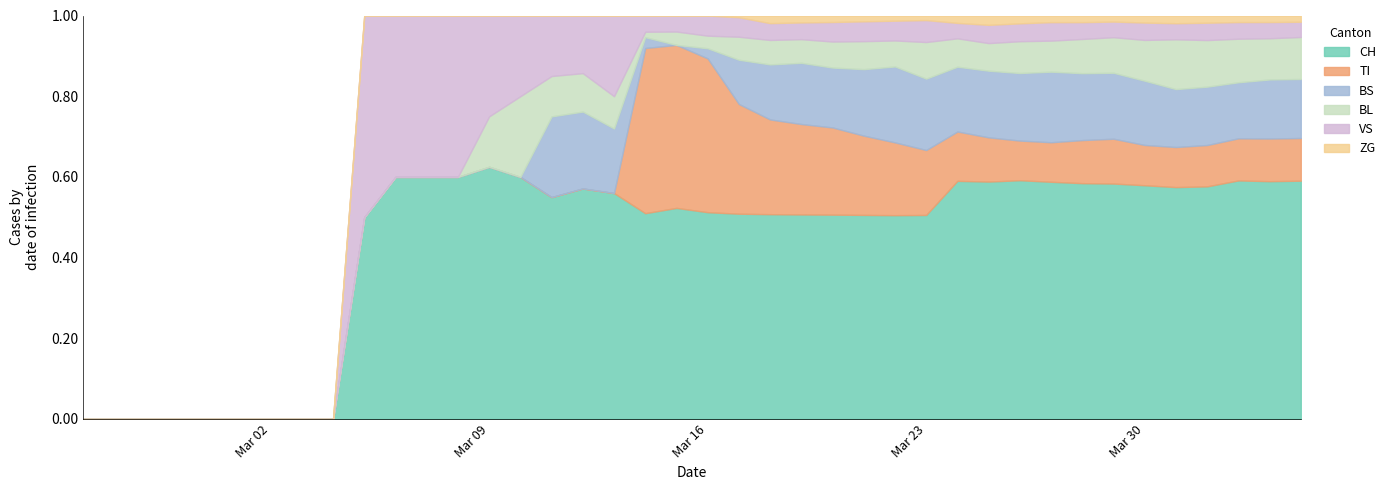

Which has a higher value, 2020-03-01 or 2020-04-03?

2020-04-03